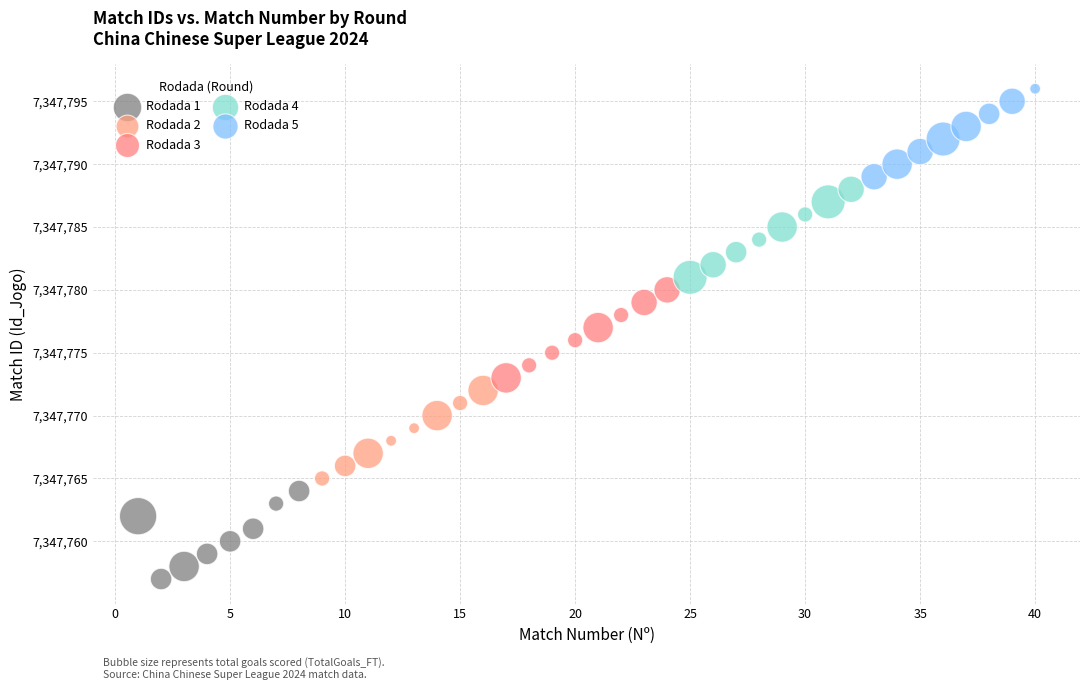

Which series contains the lowest Y value?

Rodada 1